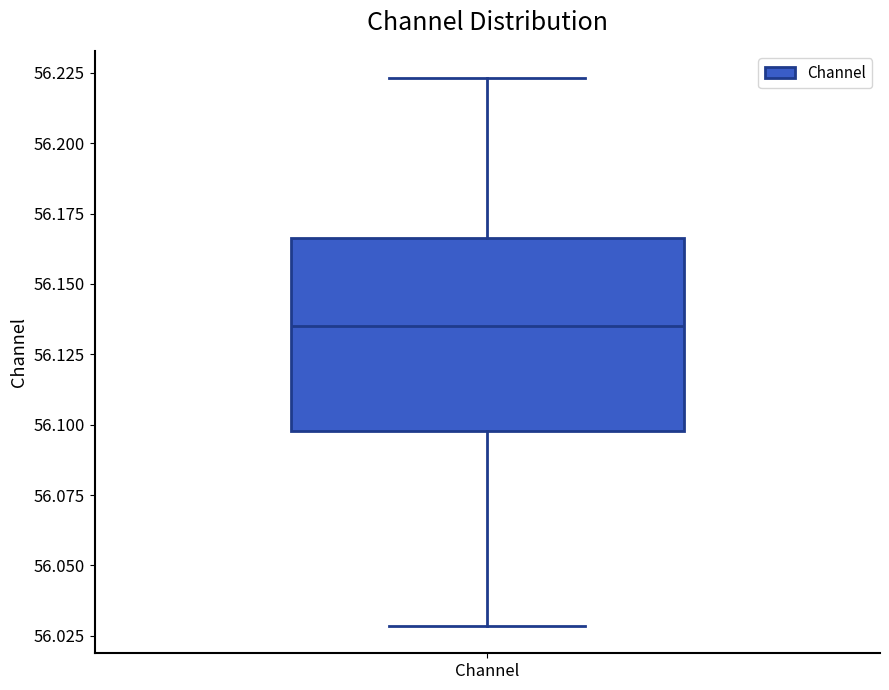

Transcribe this box plot: give where the median line is, the range the box spans, and where the two whiskers end, as read against the y-axis. The values are not printed on the chart, so give them approximately, as read against the axis.

median 56.135, box 56.100 to 56.165, whiskers 56.030 to 56.225